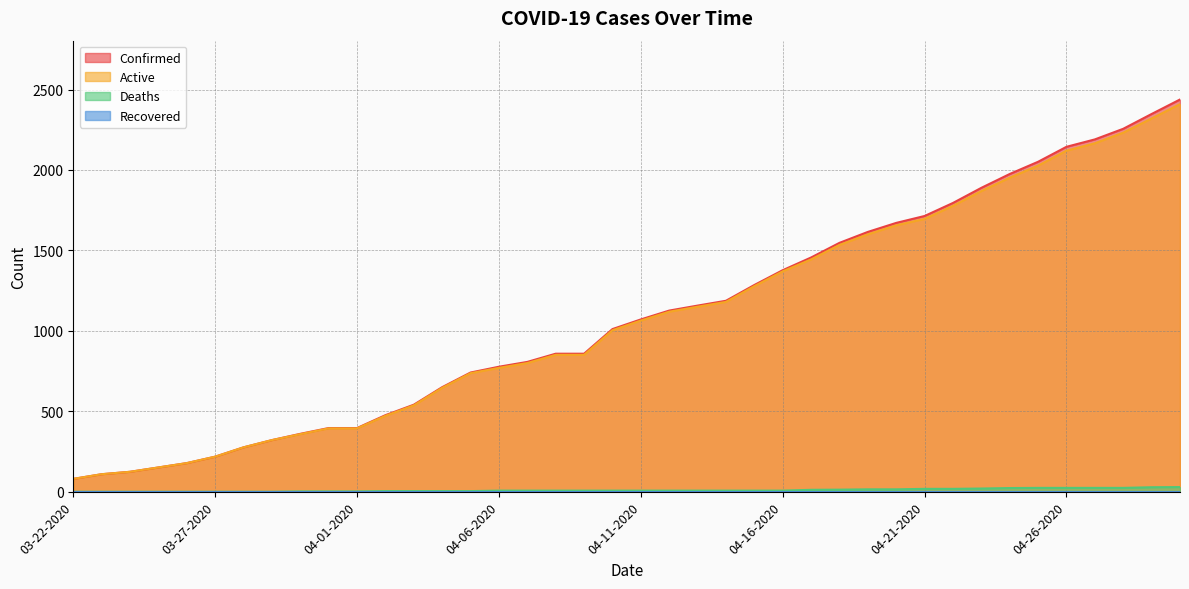

What is the highest value of the Active series?

2409